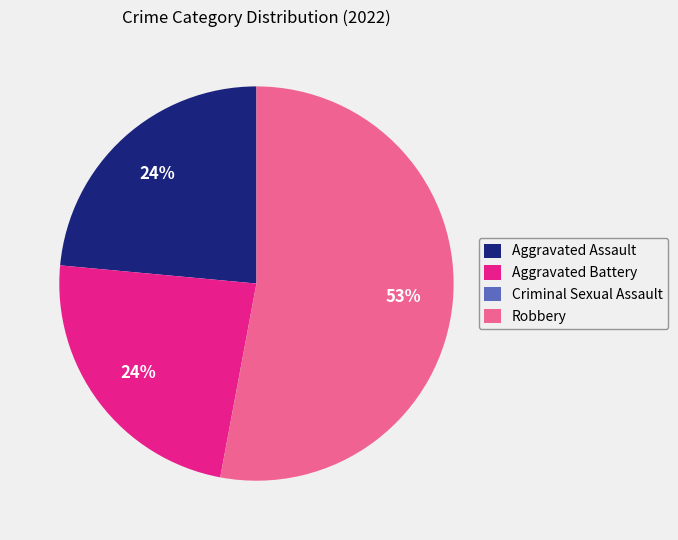

Is Robbery the majority of the pie?

Yes